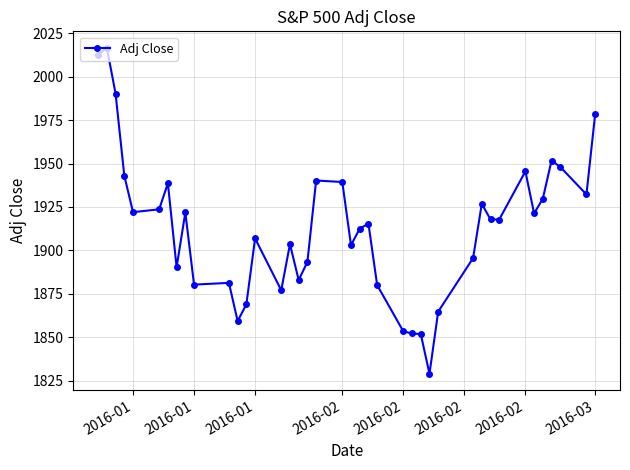

True or false: there are more than 1 points higher than both neighbors.

True